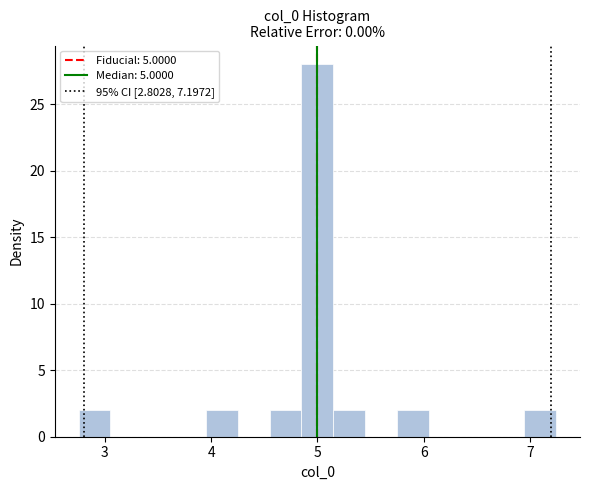

Read against the x-axis, roughly where is the centre of the tallest bar?

5.0